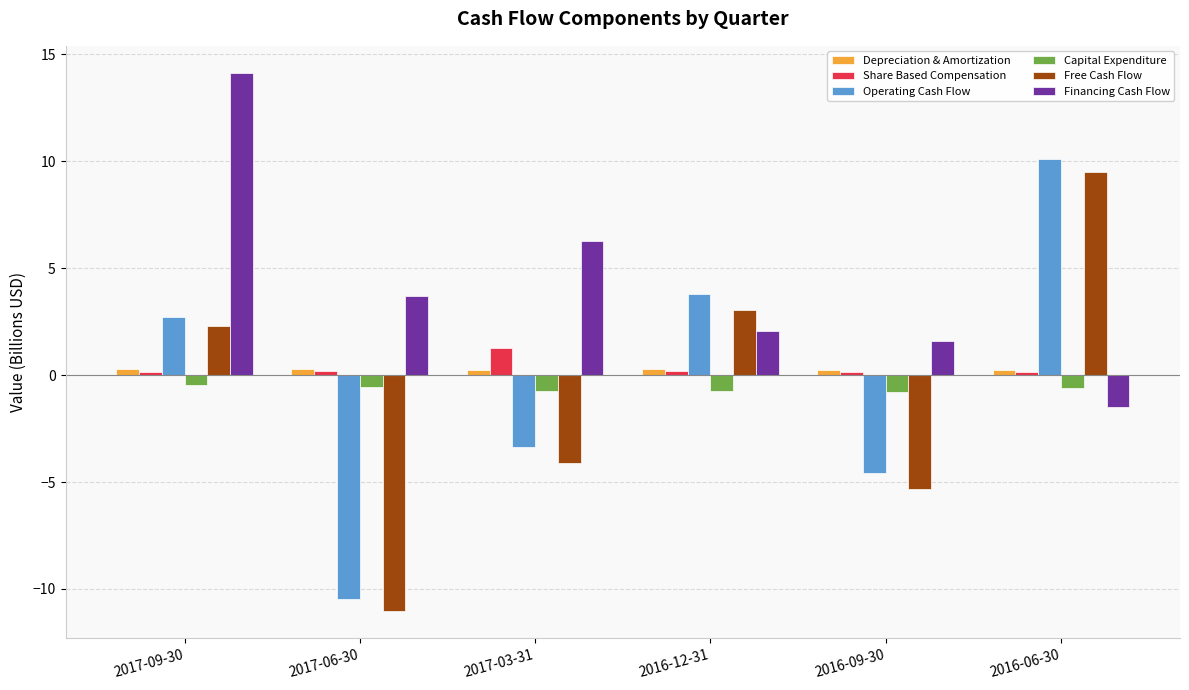

Count the number of data series in this chart.

6